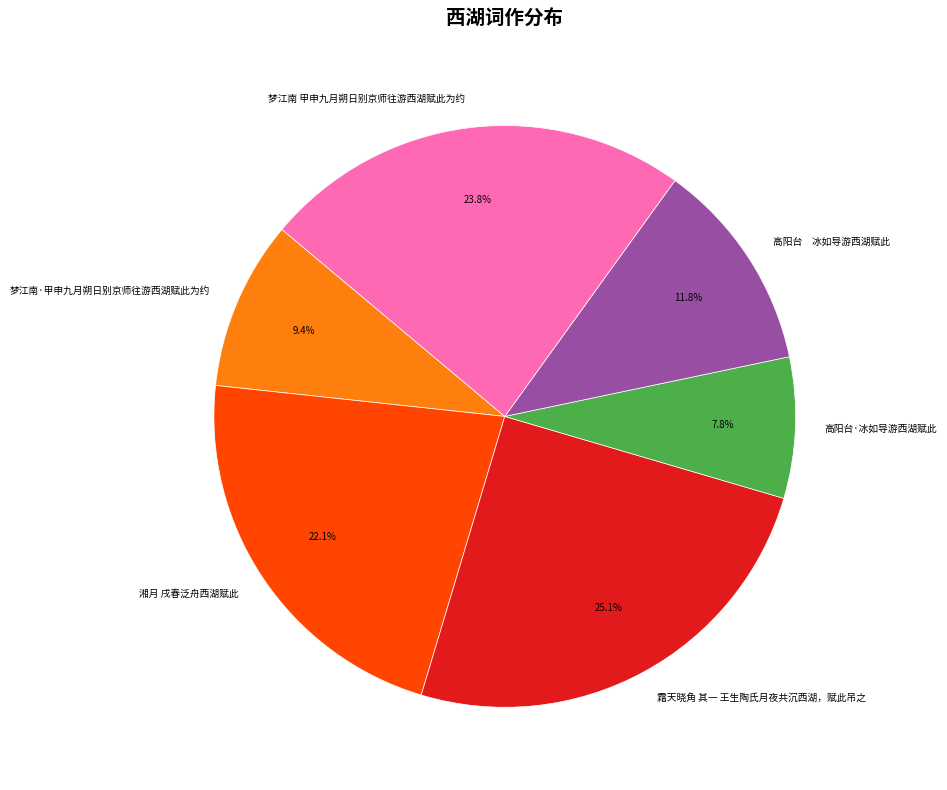

Which has a higher value, 霜天晓角 其一 王生陶氏月夜共沉西湖，赋此吊之 or 梦江南·甲申九月朔日别京师往游西湖赋此为约?

霜天晓角 其一 王生陶氏月夜共沉西湖，赋此吊之